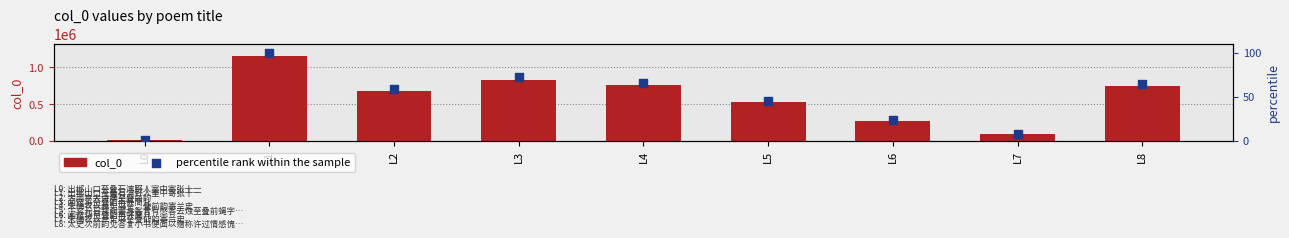

Which series has the largest total across all categories?

col_0